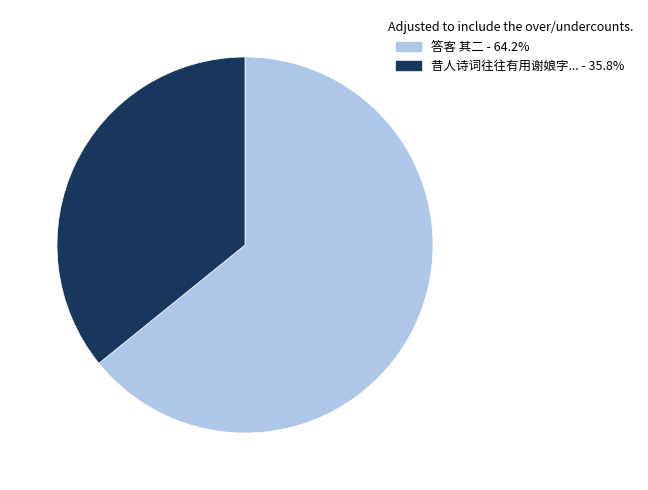

How many slices are in this pie chart?

2